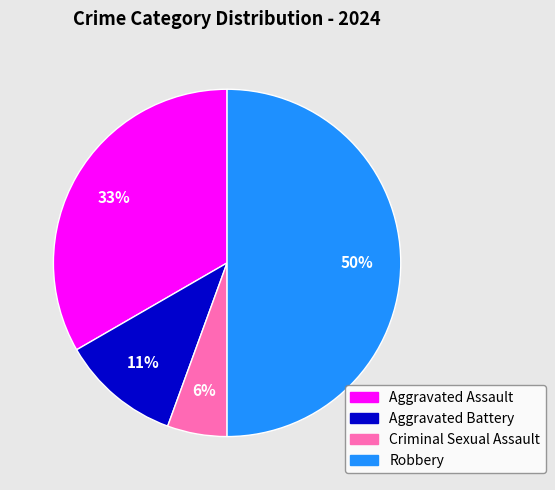

Which category has the biggest portion of the pie?

Robbery